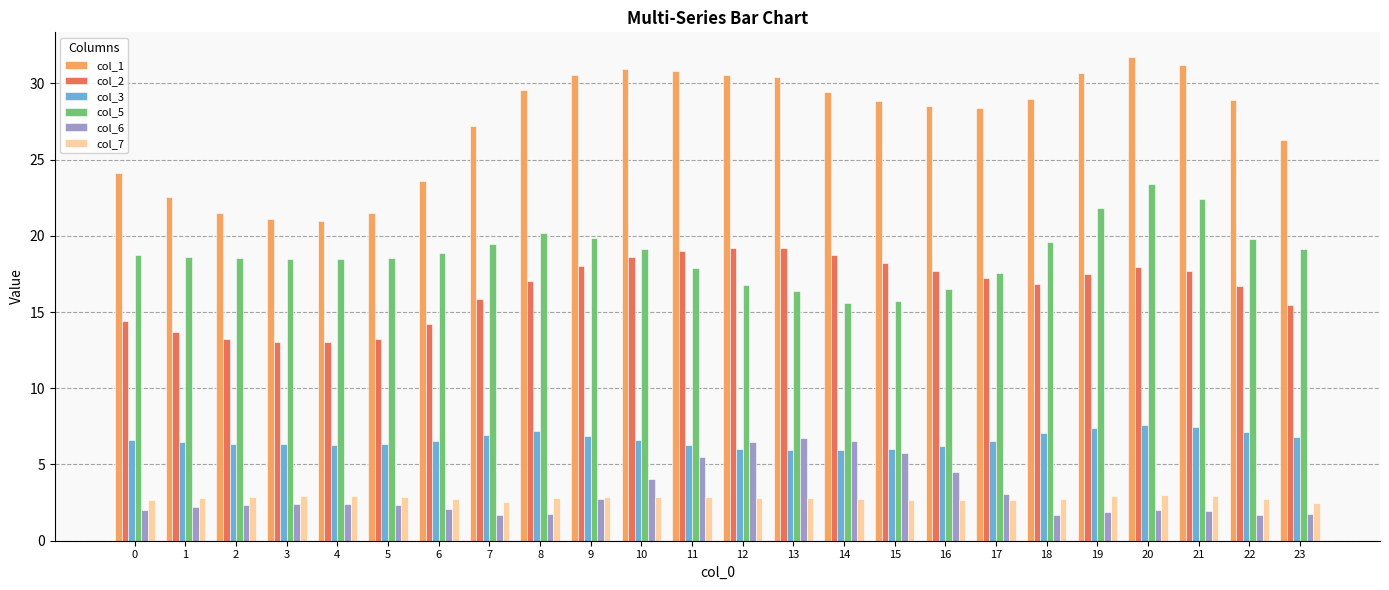

What is the smallest value displayed?

1.7